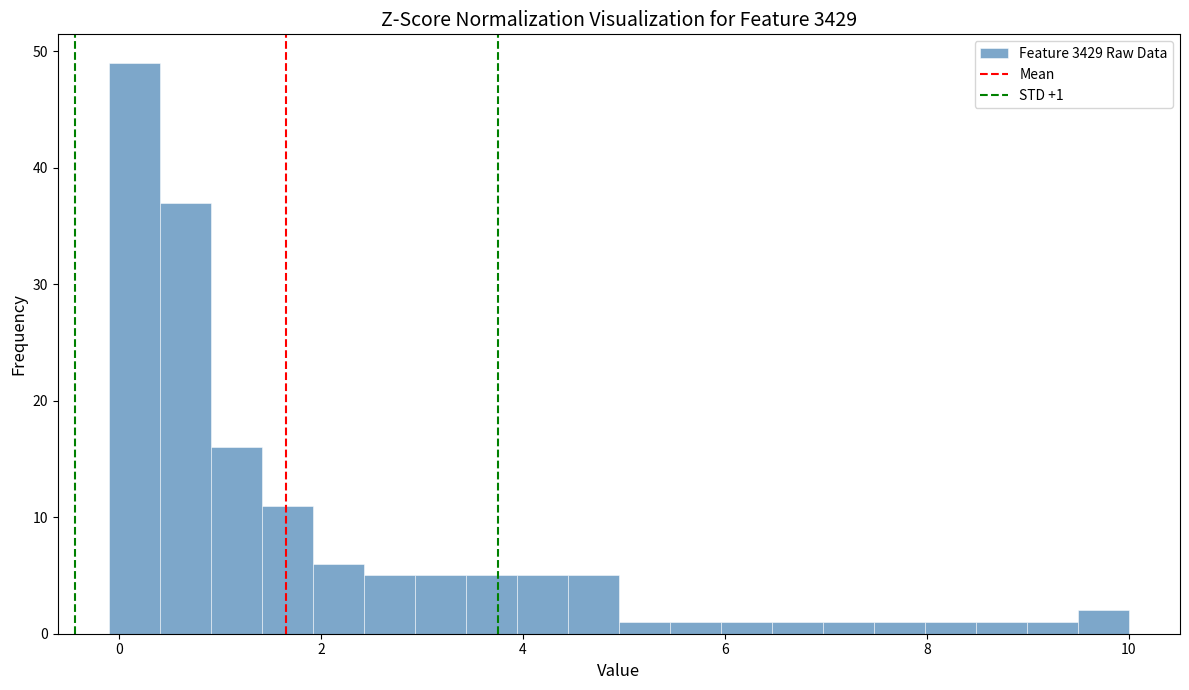

Around what value on the x-axis is the tallest bar? Give the approximate position of its centre, as read against the axis.

0.2